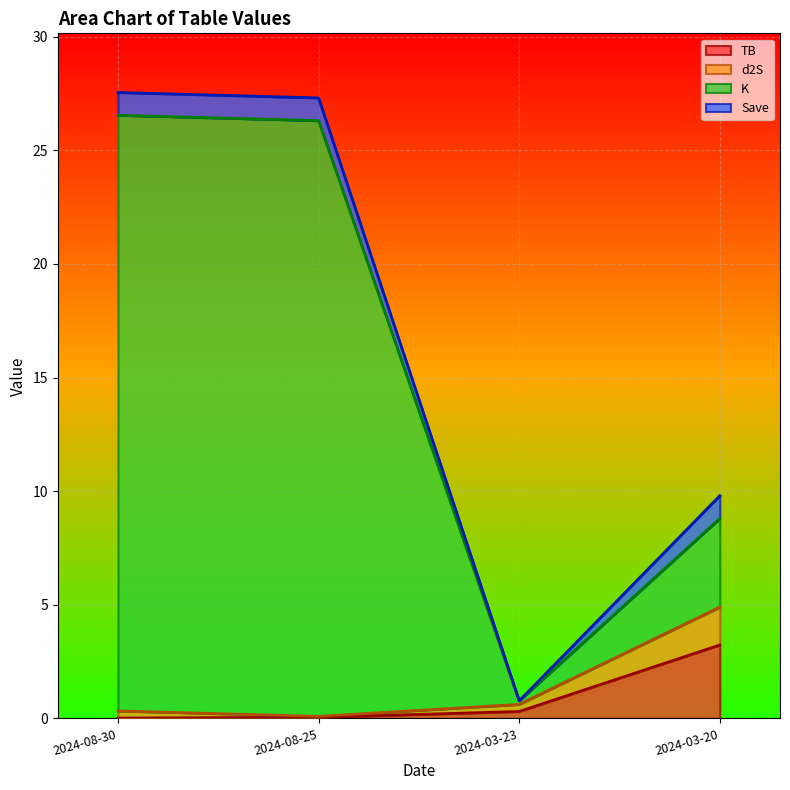

True or false: d2S and TB intersect in this chart.

False